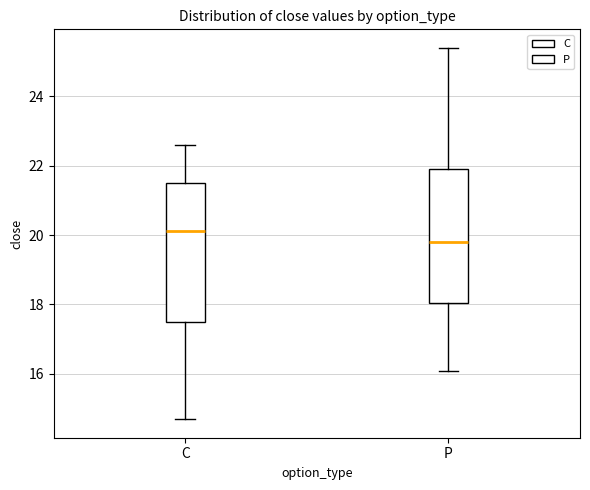

Reading left to right, transcribe this box plot: for each box, give where its median line is, the range the box spans, and where its two whiskers end, as read against the y-axis. The values are not printed on the chart, so give them approximately, as read against the axis.

C: median 20.2, box 17.6 to 21.6, whiskers 14.6 to 22.6
P: median 19.8, box 18.0 to 22.0, whiskers 16.0 to 25.4